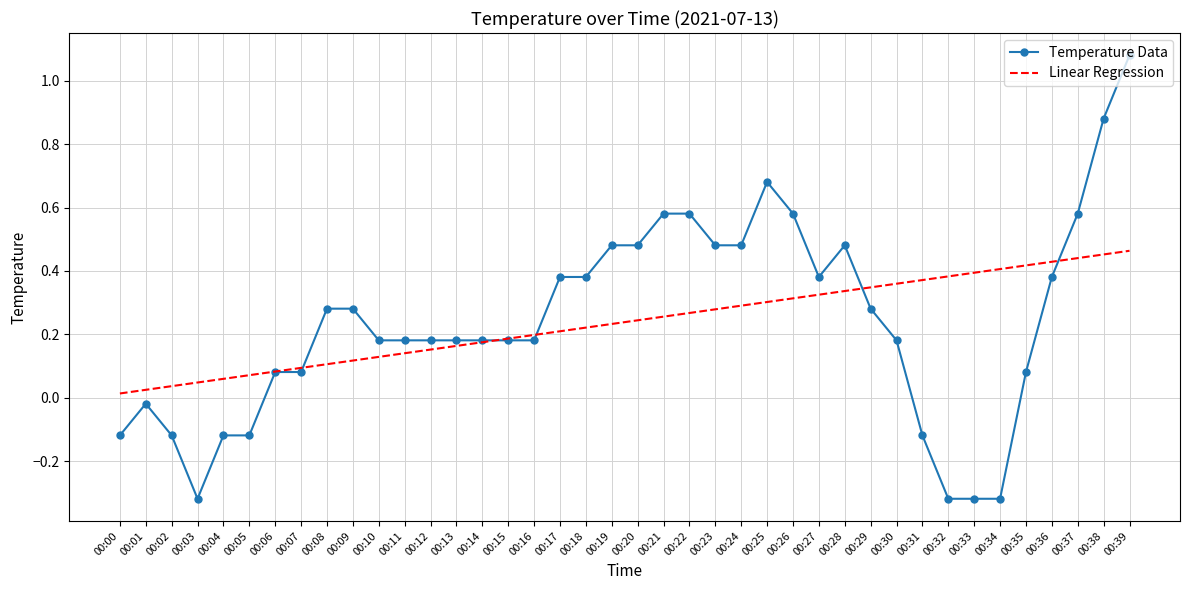

Which series changed the most between 00:07 and 00:31?

Linear Regression